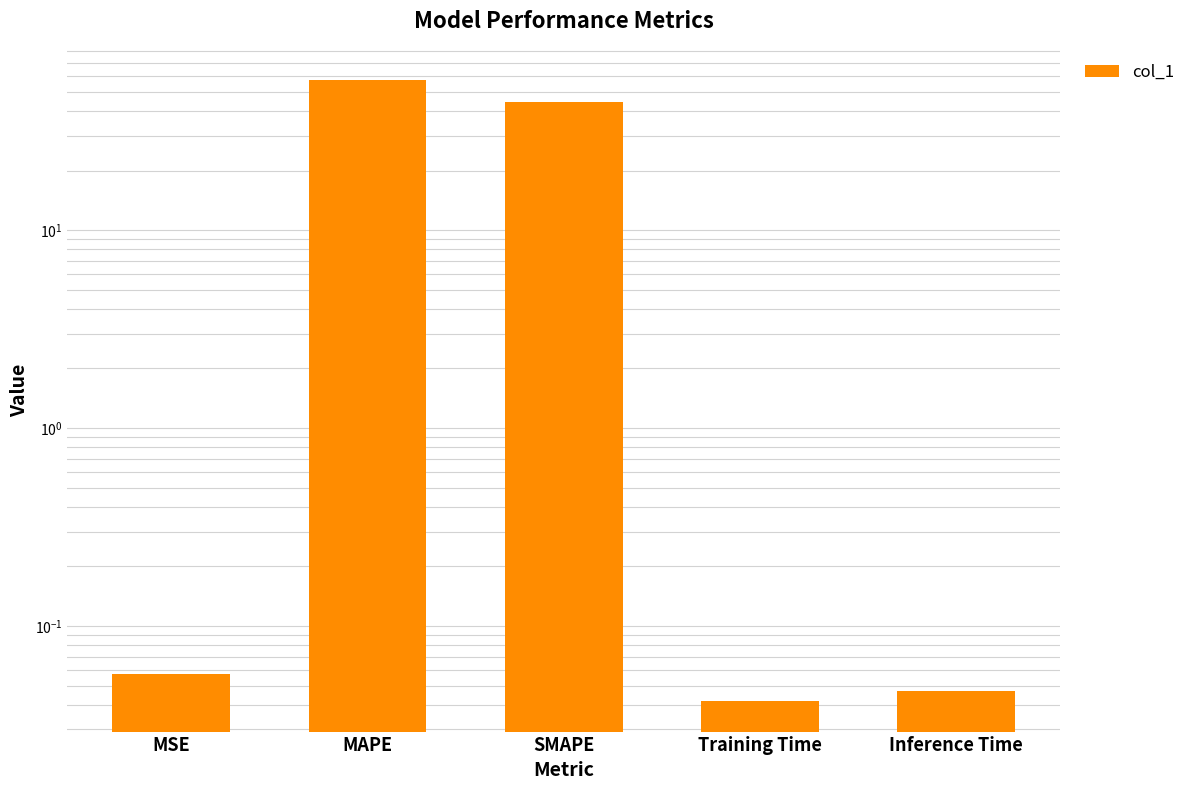

List the labels in order of value, smallest first.

Training Time, Inference Time, MSE, SMAPE, MAPE